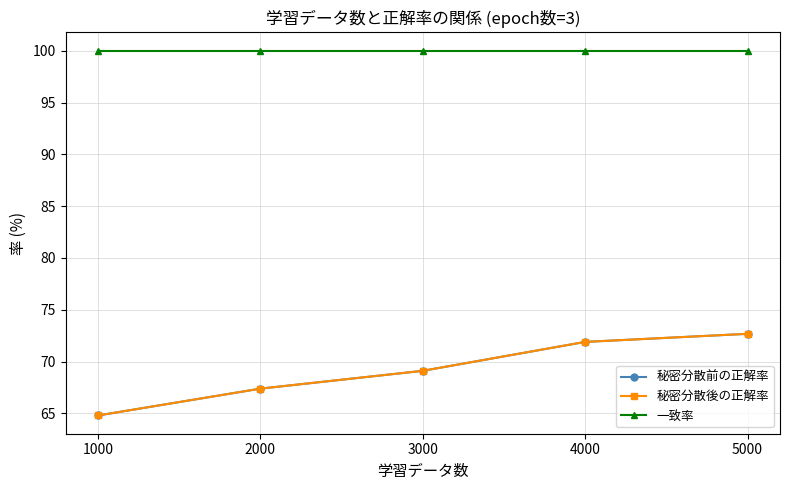

True or false: 一致率 and 秘密分散後の正解率 cross at least once.

False